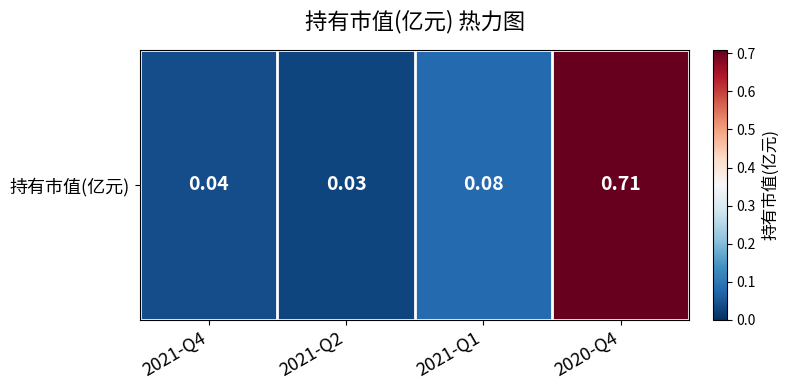

What is the change in value from 2021-Q1 to 2020-Q4?

+0.6